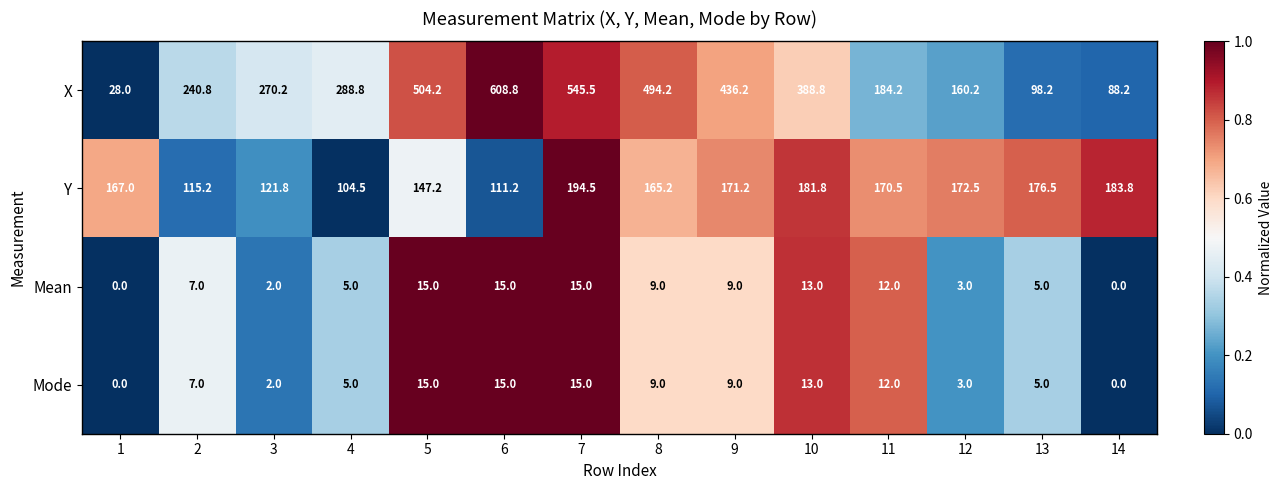

At which label does Y first exceed 170?

7